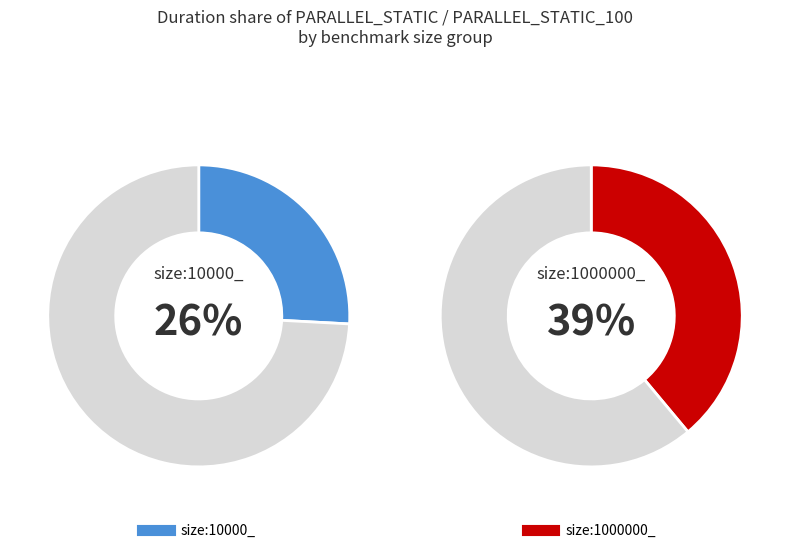

True or false: PARALLEL_STATIC_SIMD accounts for 37% of the total.

False